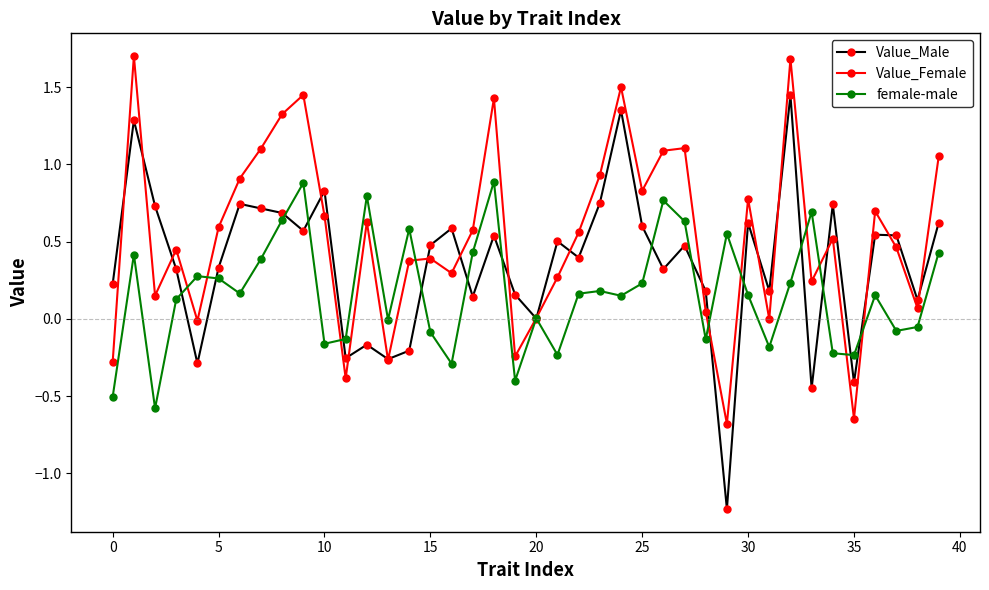

What is the maximum value for Value_Female?

1.7